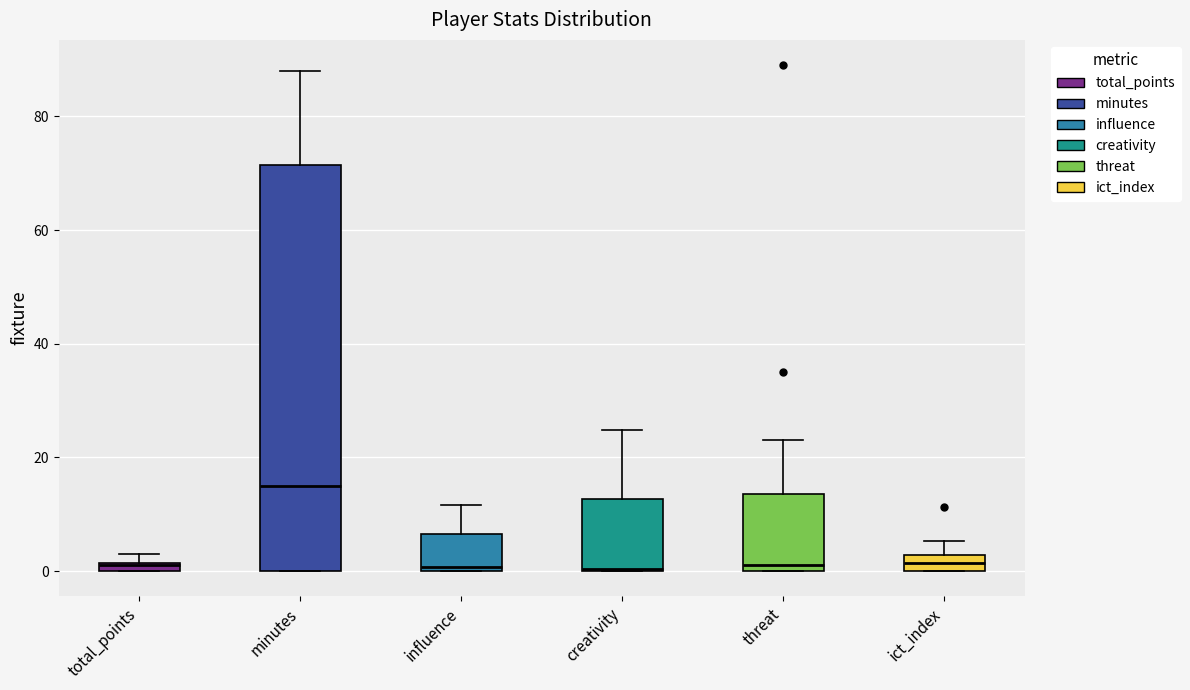

Where is the lower edge of the box for total_points on the y-axis? The values are not printed on the chart, so give them approximately, as read against the axis.

0